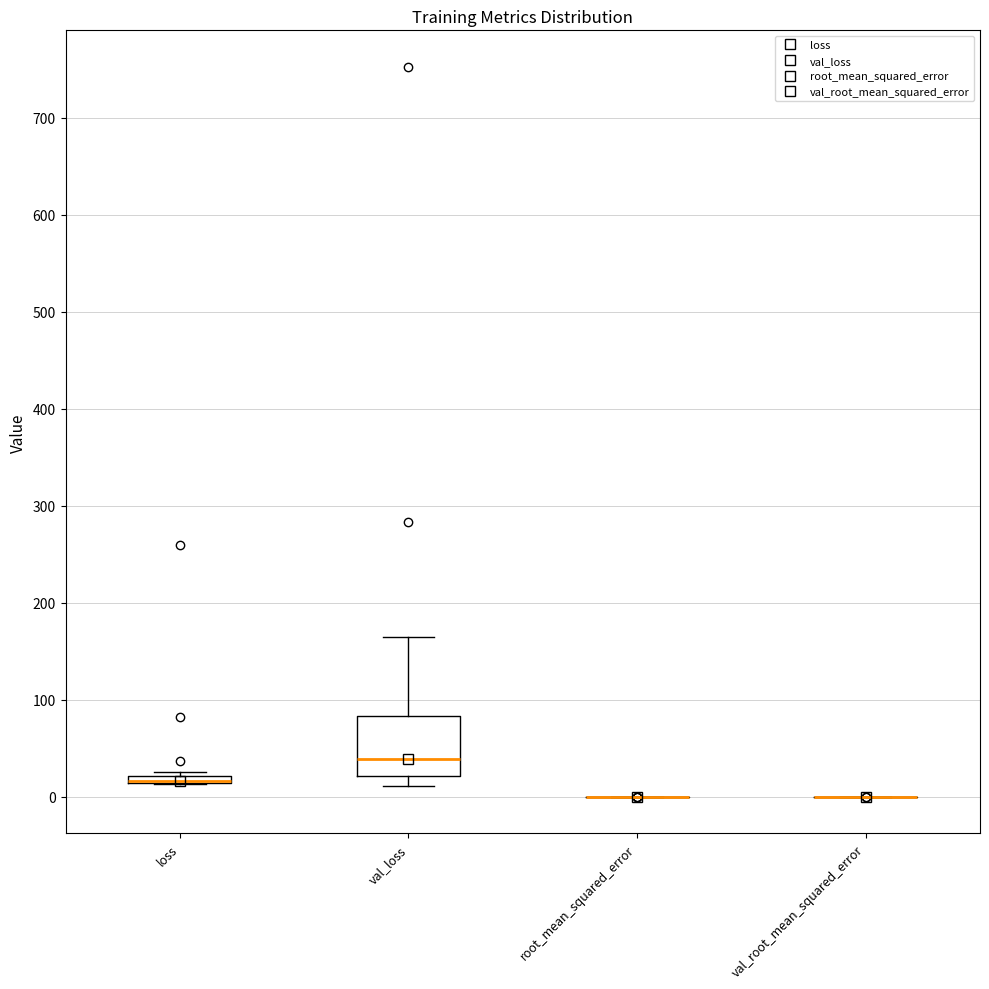

Where is the upper edge of the box for loss on the y-axis? The values are not printed on the chart, so give them approximately, as read against the axis.

20